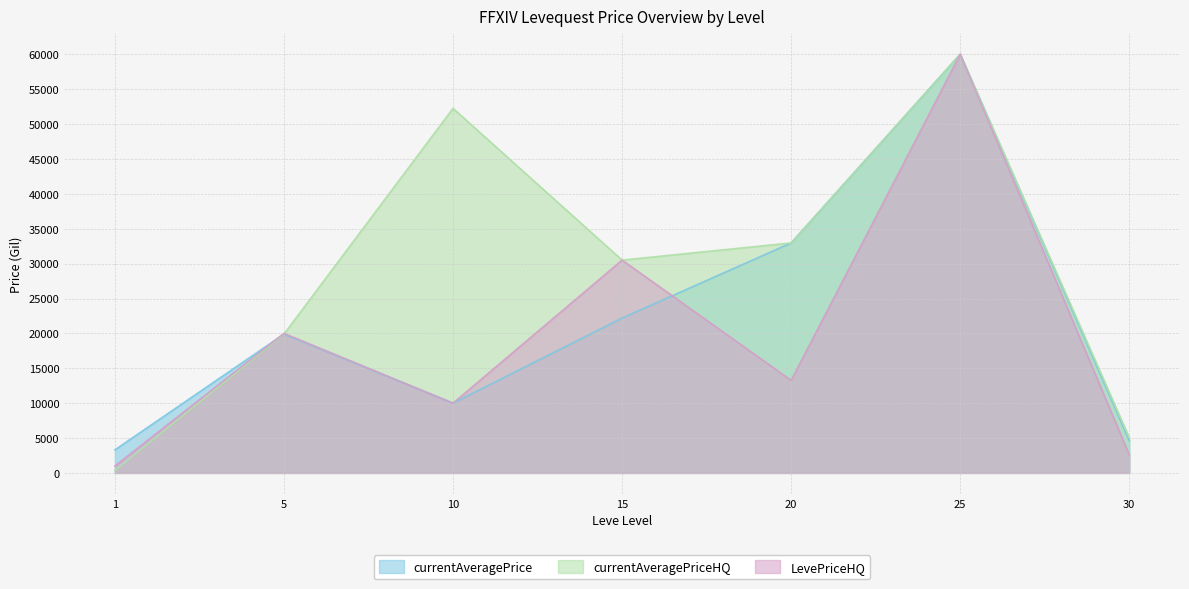

Rank the categories by currentAveragePrice value from highest to lowest.

25, 20, 15, 5, 10, 30, 1